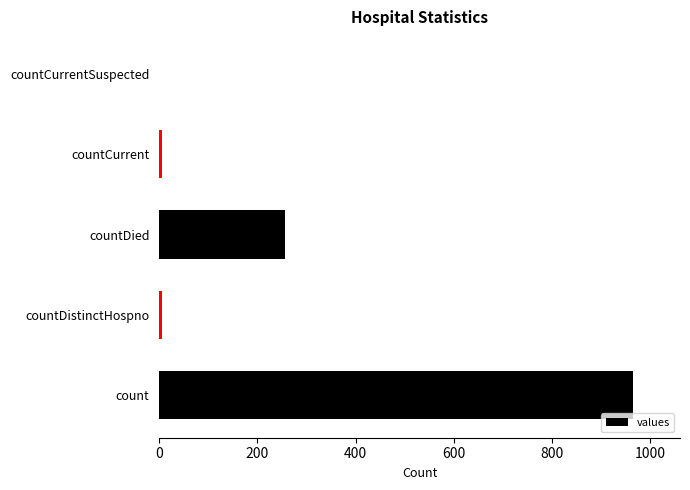

Reading bottom to top, transcribe all the data shown in this chart.

count=964	countDistinctHospno=6	countDied=256	countCurrent=6	countCurrentSuspected=0